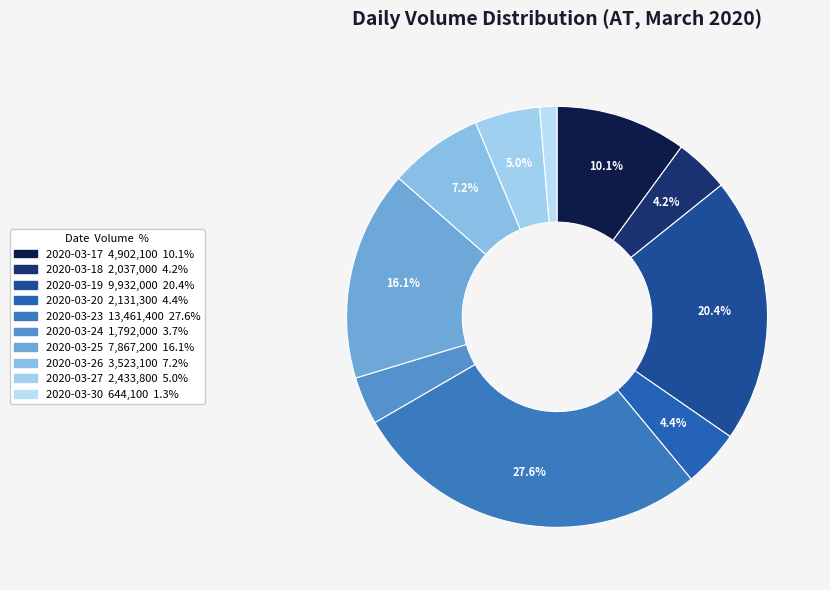

Is the sum of 2020-03-19 and 2020-03-27 greater than half?

No